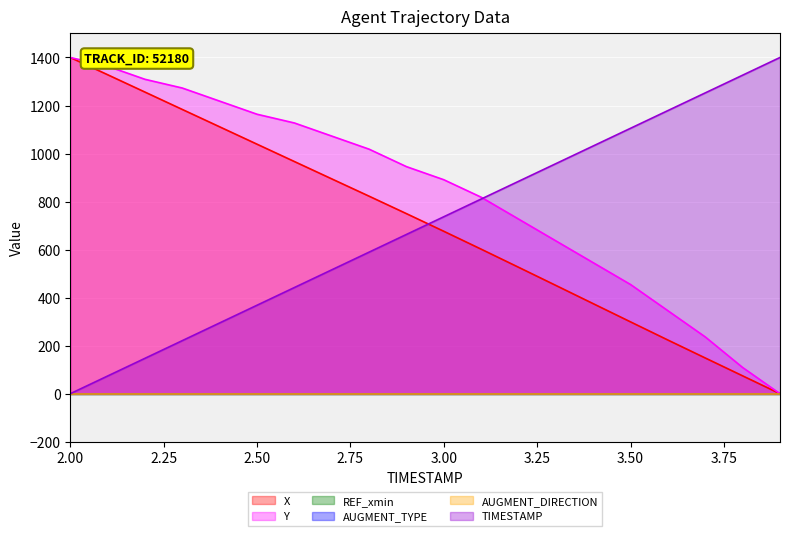

Reading right to left, what are all the values shown in this chart?

X: 3.9=0.0	3.8=74.3	3.7=148.7	3.6=223.4	3.5=299.0	3.4=374.9	3.3=450.8	3.2=526.5	3.1=601.8	3.0=676.3	2.9=749.7	2.8=822.4	2.7=894.5	2.6=966.7	2.5=1038.9	2.4=1111.2	2.3=1183.5	2.2=1255.9	2.1=1328.2	2.0=1400.0
Y: 3.9=0.0	3.8=109.1	3.7=236.4	3.6=345.5	3.5=454.5	3.4=545.5	3.3=636.4	3.2=727.3	3.1=818.2	3.0=890.9	2.9=945.5	2.8=1018.2	2.7=1072.7	2.6=1127.3	2.5=1163.6	2.4=1218.2	2.3=1272.7	2.2=1309.1	2.1=1363.6	2.0=1400.0
TIMESTAMP: 3.9=1400.0	3.8=1326.3	3.7=1252.6	3.6=1178.9	3.5=1105.3	3.4=1031.6	3.3=957.9	3.2=884.2	3.1=810.5	3.0=736.8	2.9=663.2	2.8=589.5	2.7=515.8	2.6=442.1	2.5=368.4	2.4=294.7	2.3=221.1	2.2=147.4	2.1=73.7	2.0=0.0